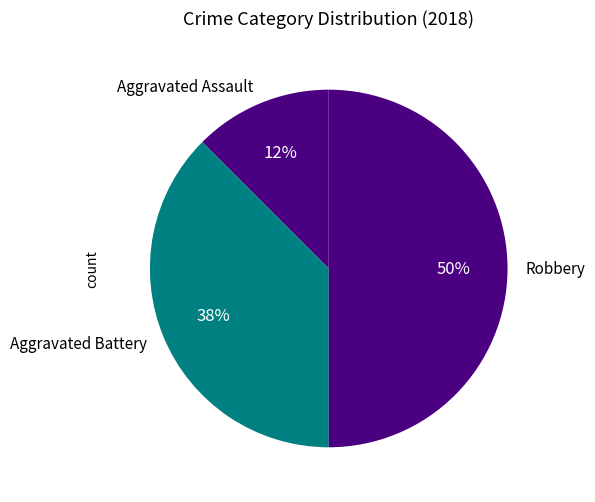

Combined, do Aggravated Assault and Robbery account for over 50%?

Yes